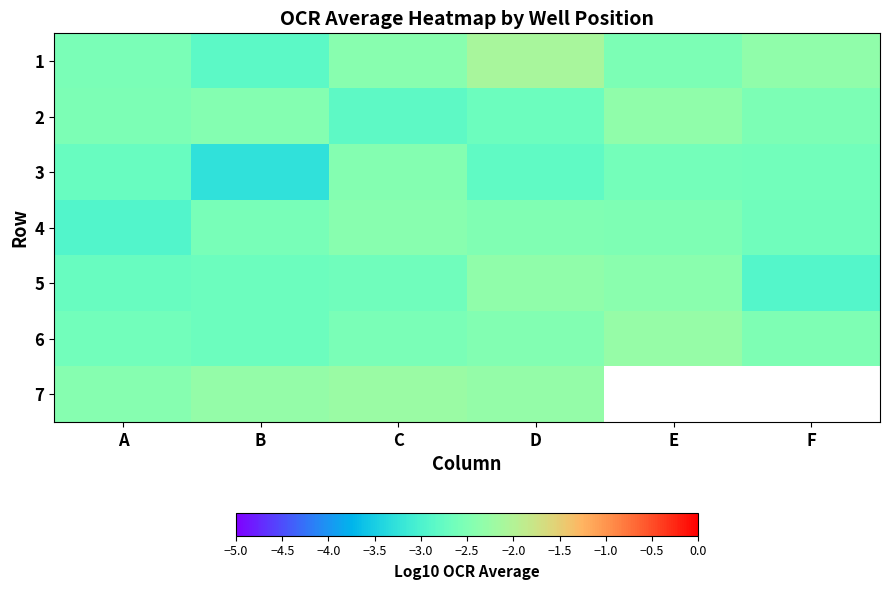

The value of 4 at A is -2.9. True or false?

True